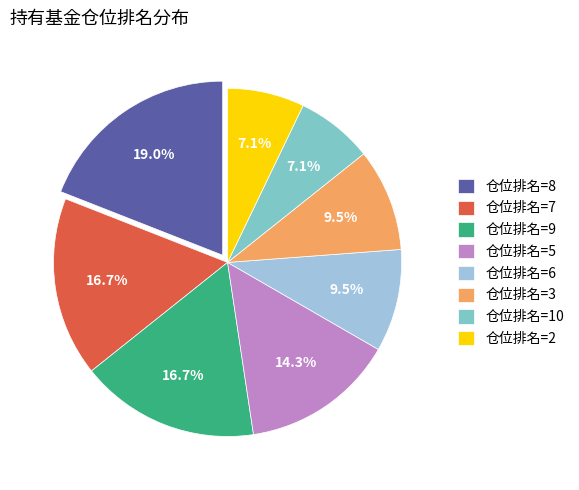

To the nearest percent, what is the average slice percentage?

12%